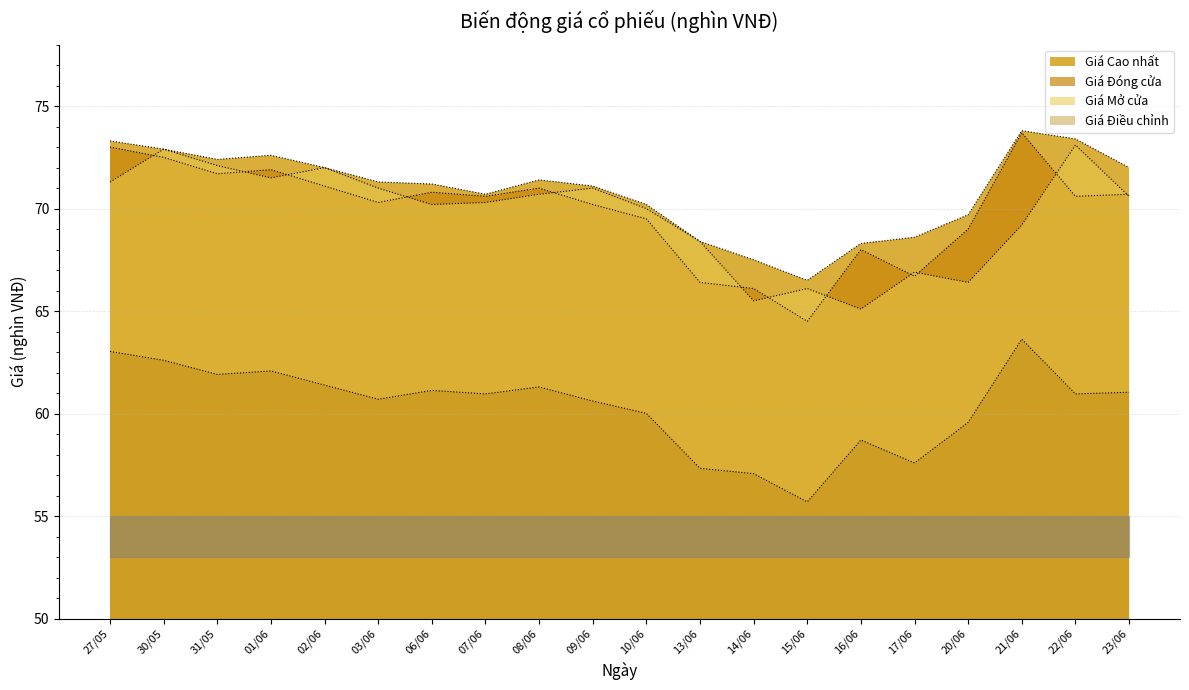

What is the average value of the Giá Cao nhất series?

70.9